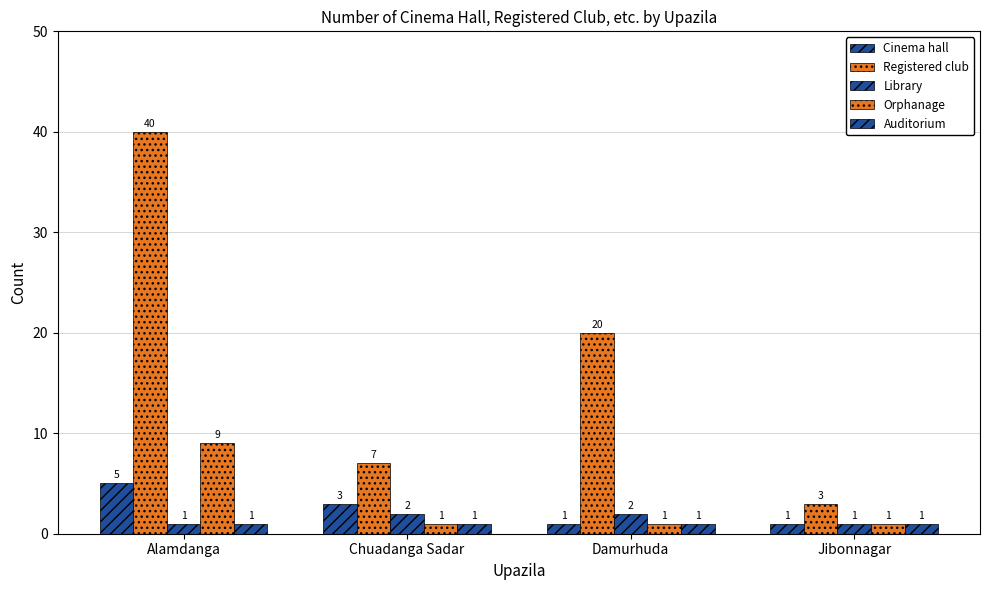

Rank the series by their maximum value, from lowest to highest.

Auditorium, Library, Cinema hall, Orphanage, Registered club